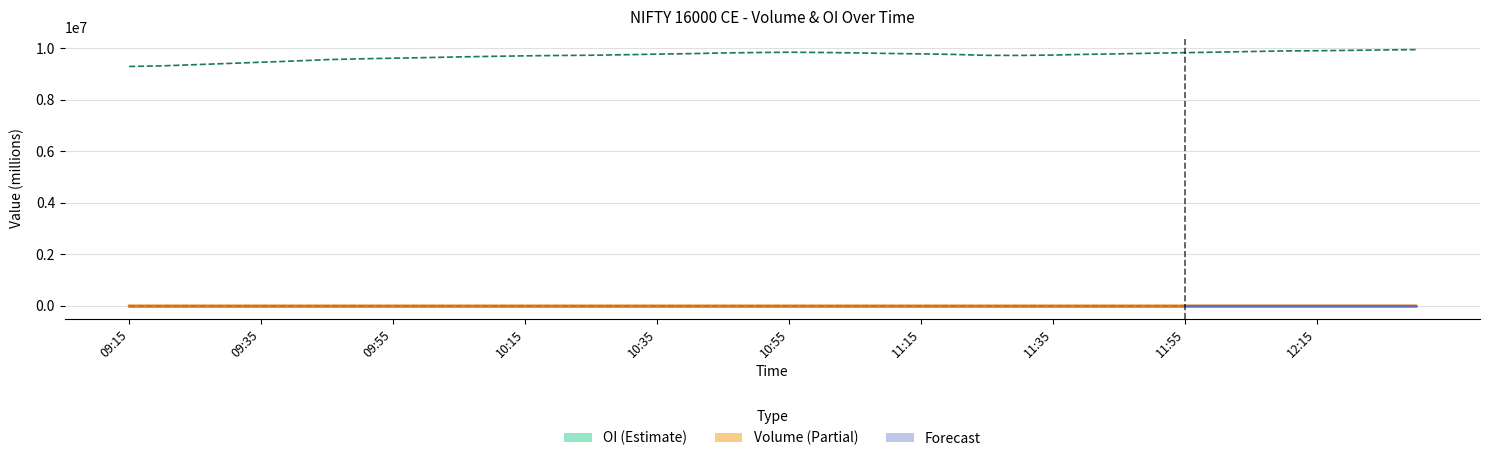

Where is oi nearest to the value 9?

09:15